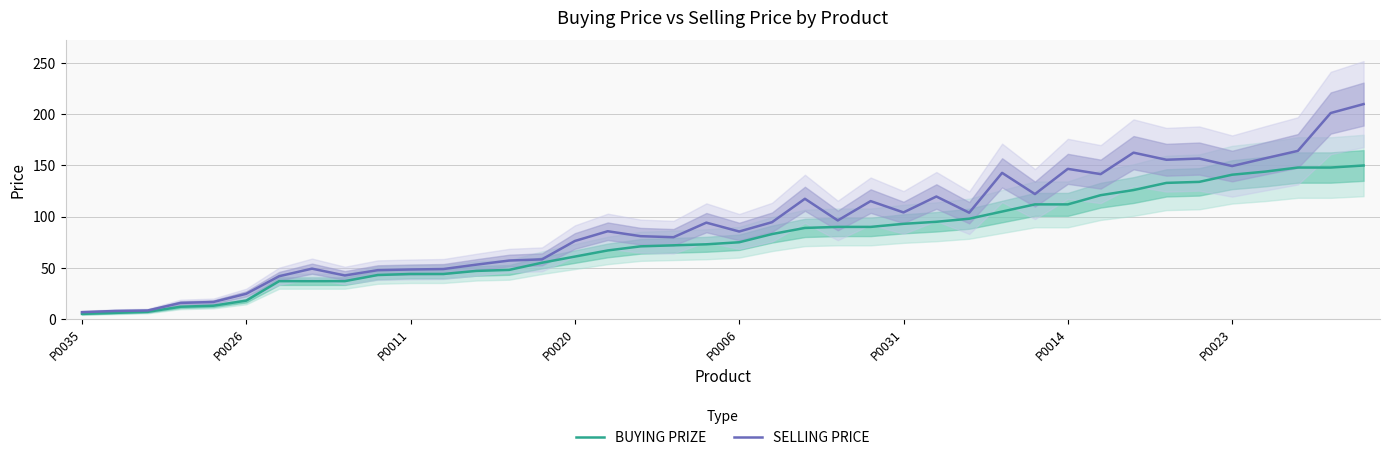

What is the value of the SELLING PRICE point at the 5th from the left?

16.6